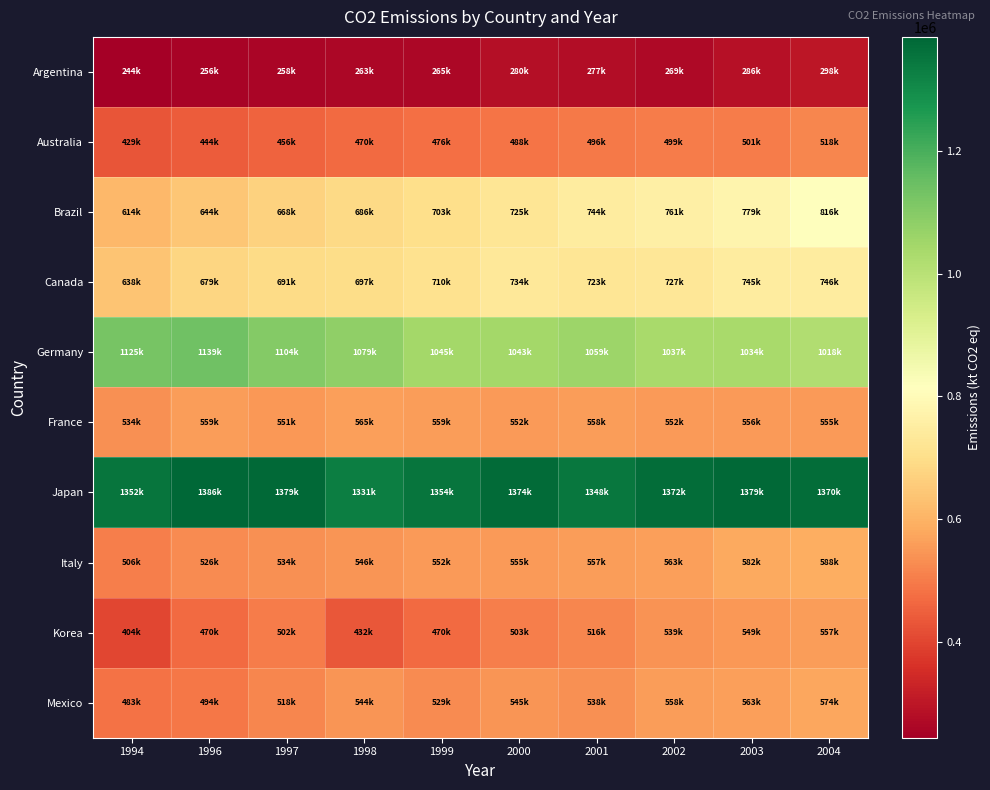

Rank the series at 2001 from lowest to highest value.

Argentina, Australia, Korea, Mexico, Italy, France, Canada, Brazil, Germany, Japan